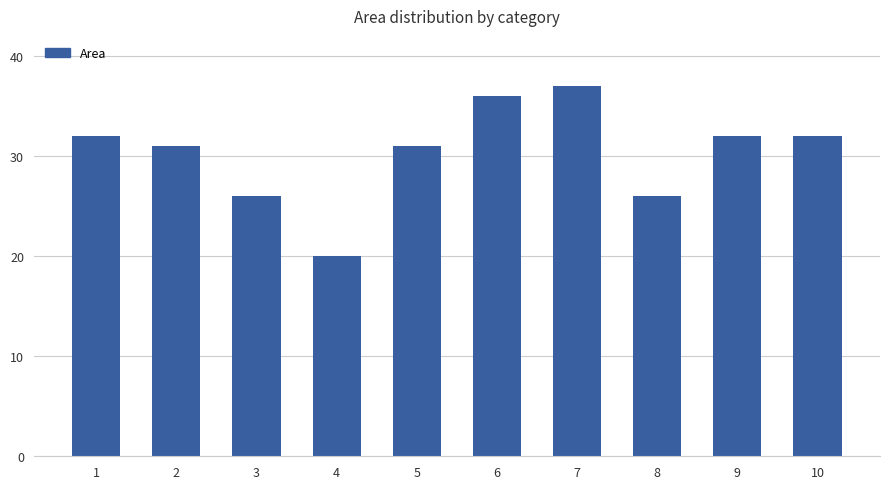

How many bars are there in total?

10